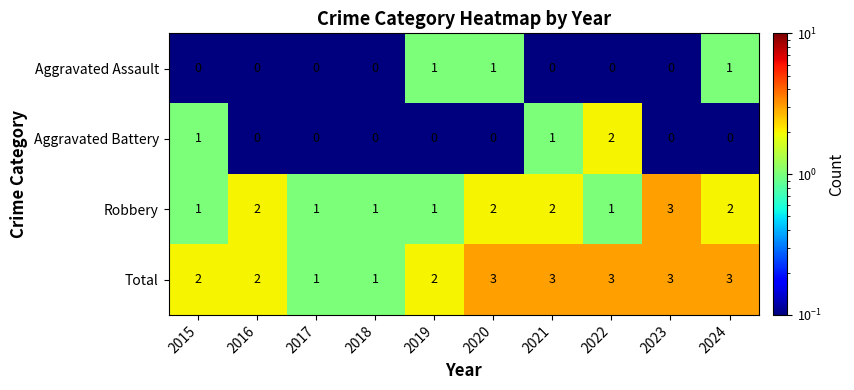

How many Robbery values are between 1 and 2?

9